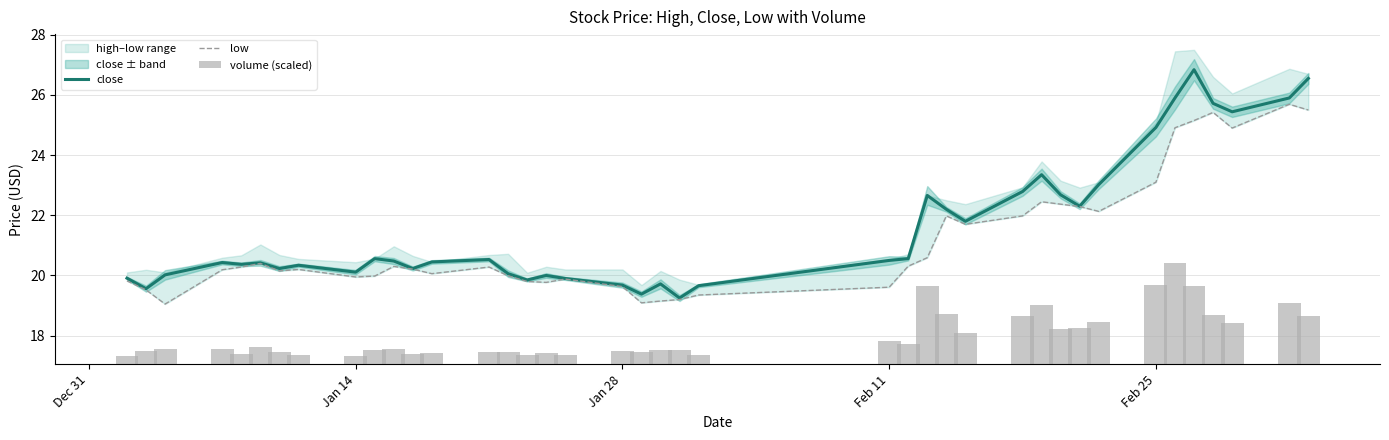

What is the highest value of the close series?

26.8